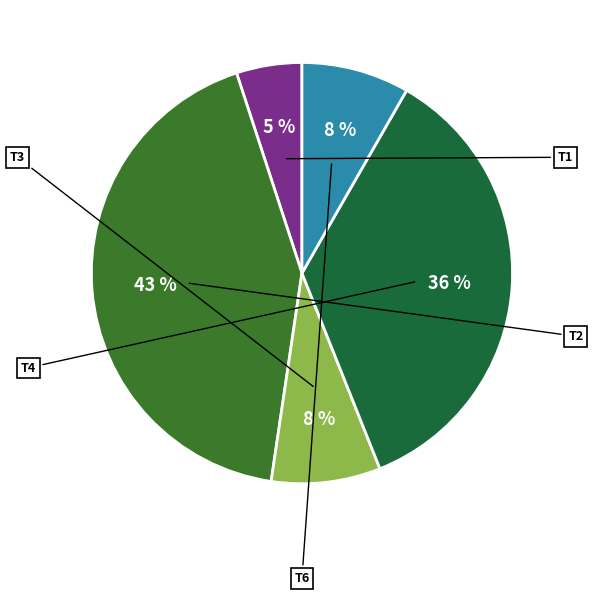

To the nearest percent, what is the average slice percentage?

20%